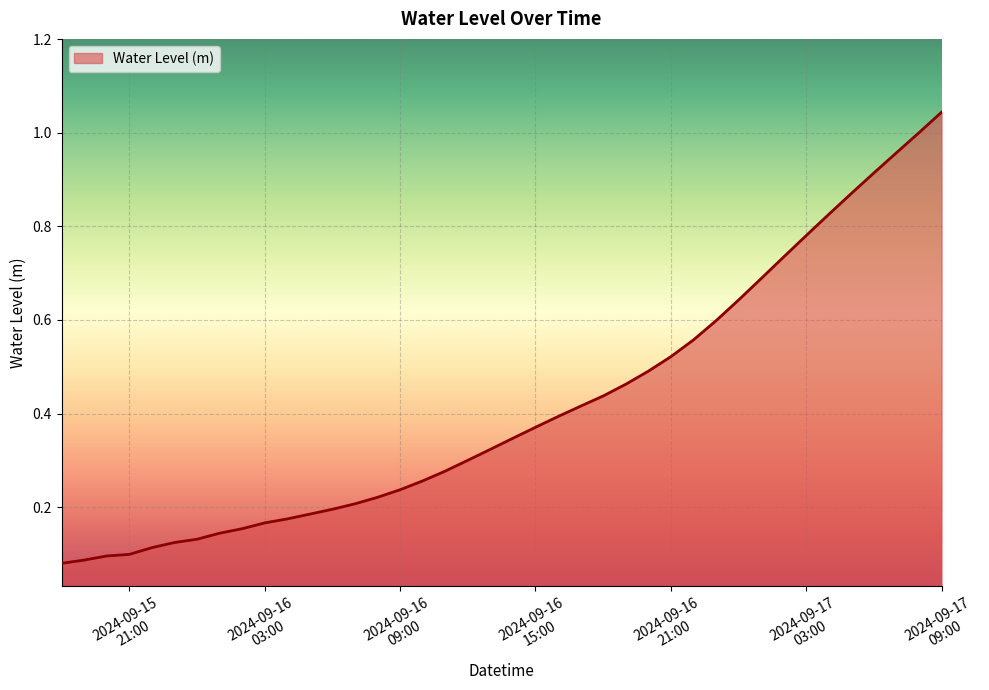

How many lines are shown in the chart?

1